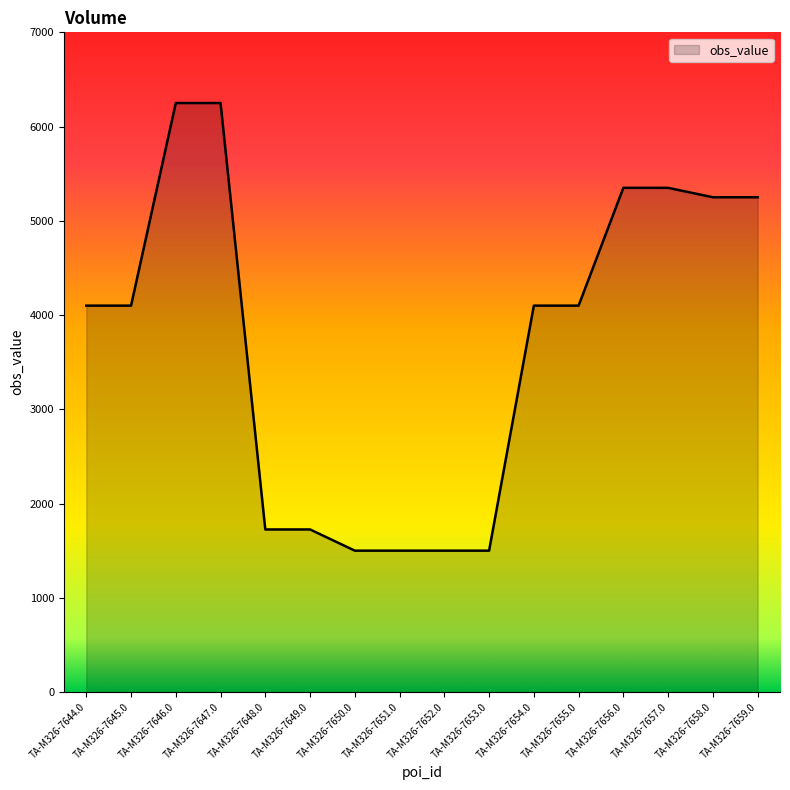

Reading left to right, list all the values displayed in this chart.

4100	4100	6250	6250	1725	1725	1500	1500	1500	1500	4100	4100	5350	5350	5250	5250